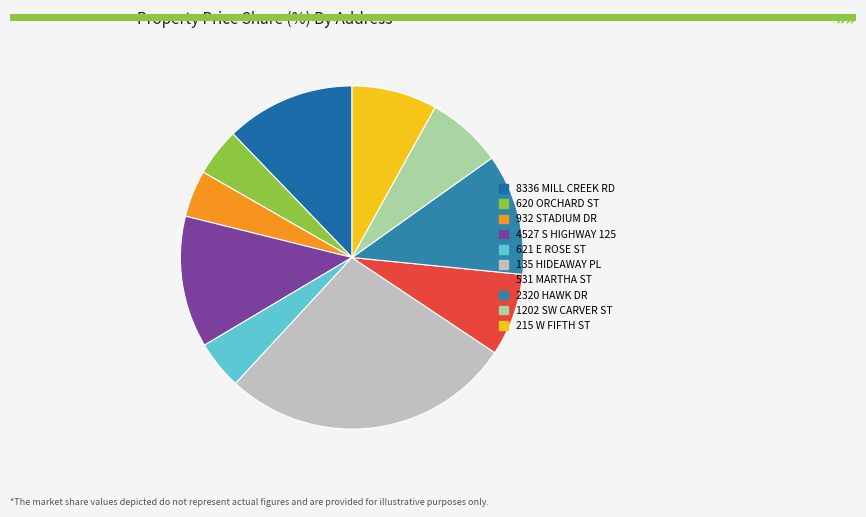

How many slices are in this pie chart?

10